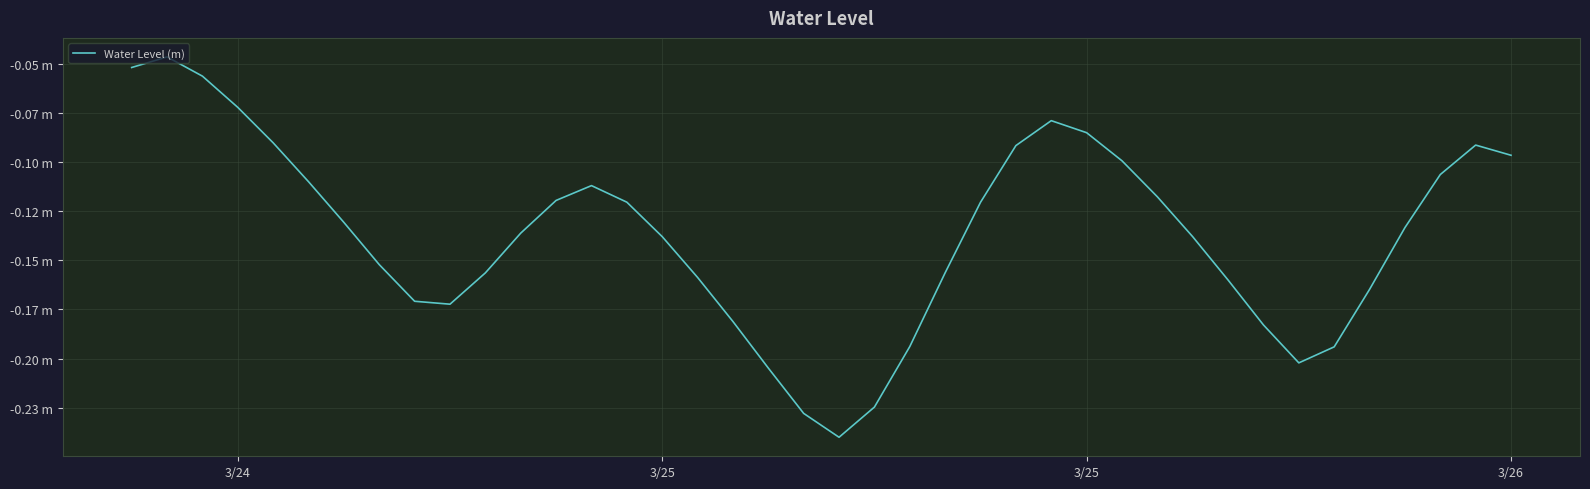

How many points are lower than both their immediate neighbors (excluding endpoints)?

3